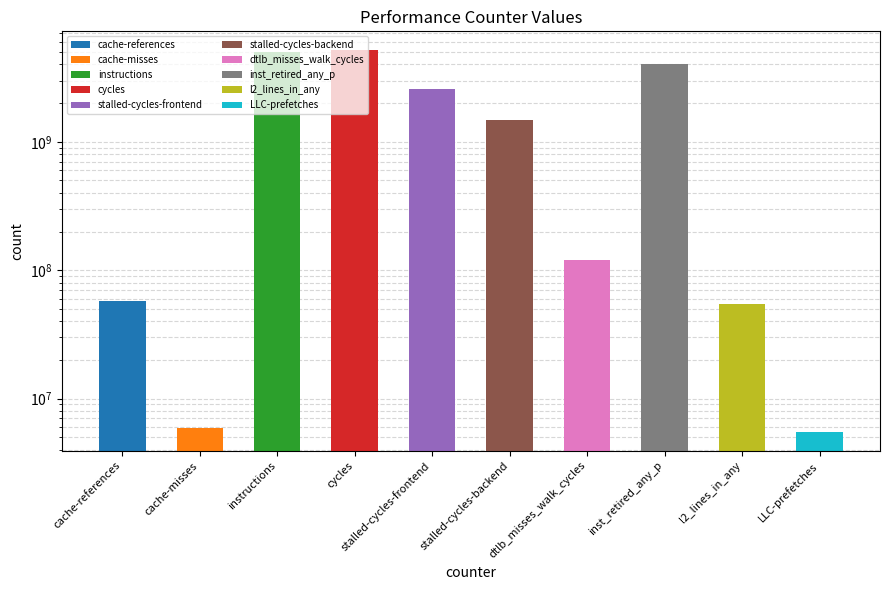

What position from the left is instructions?

3